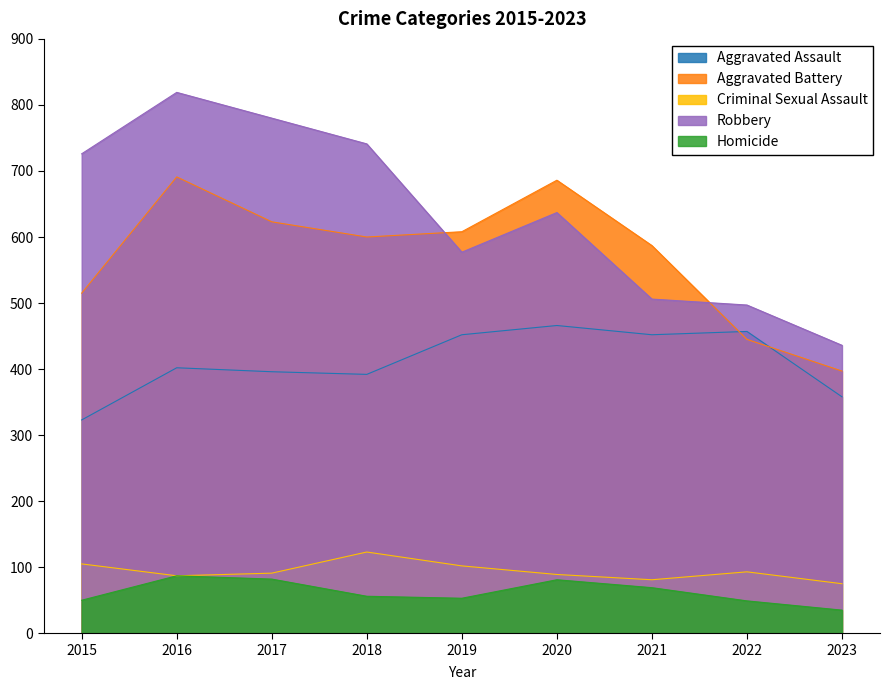

At which category does the chart reach its peak across all series?

2016